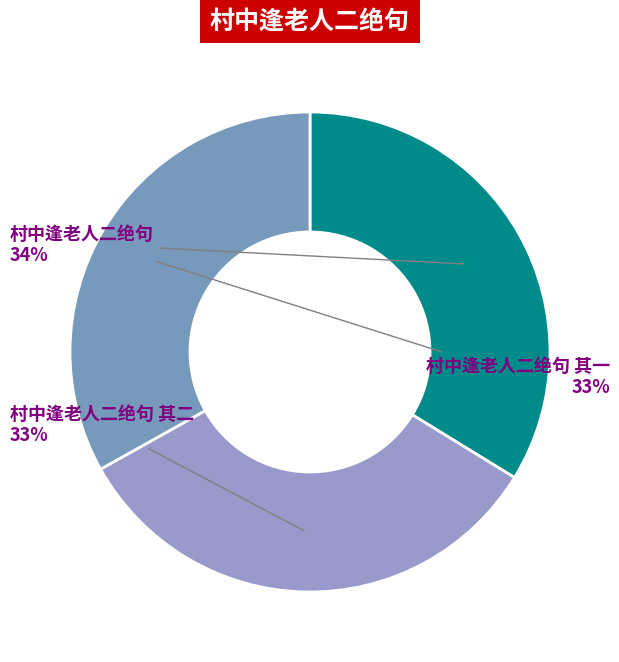

What is the ratio of the value at 村中逢老人二绝句 其二 to the value at 村中逢老人二绝句?

1.0